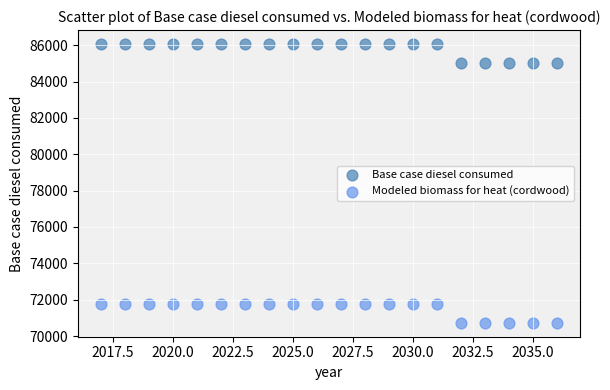

Which series reaches the minimum Y coordinate?

Modeled biomass for heat (cordwood)